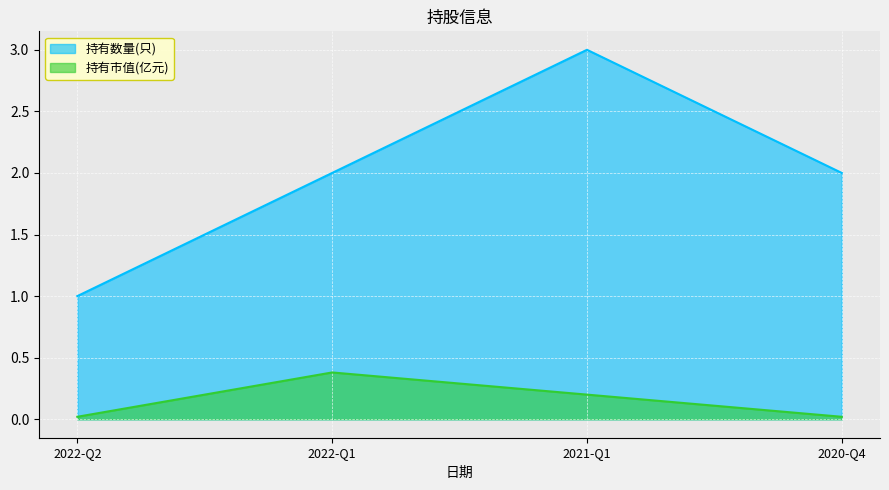

What is the label of the 1st point from the left?

2022-Q2